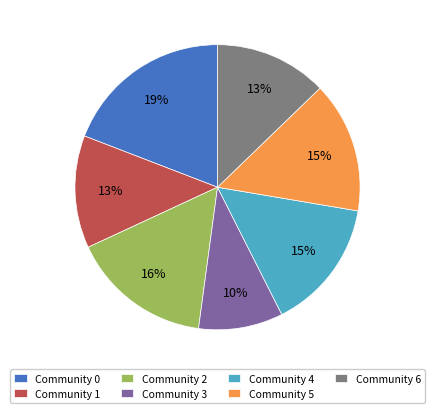

What is the smallest slice in the pie chart?

Community 3